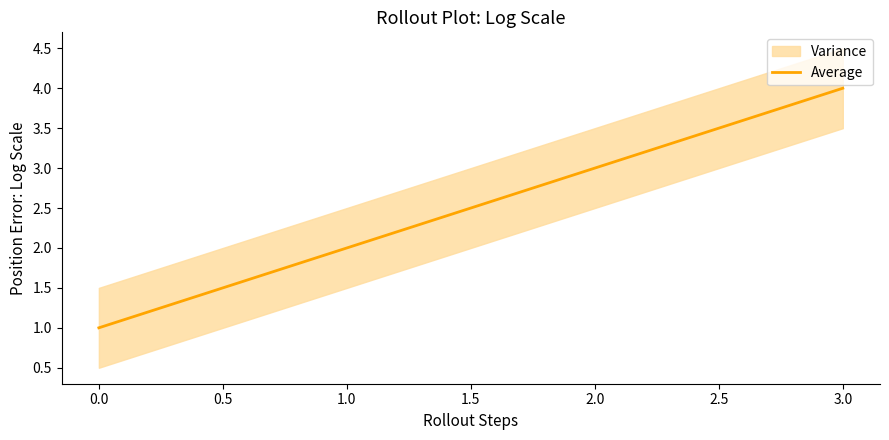

True or false: Average has a value of 5 at 2.0.

False